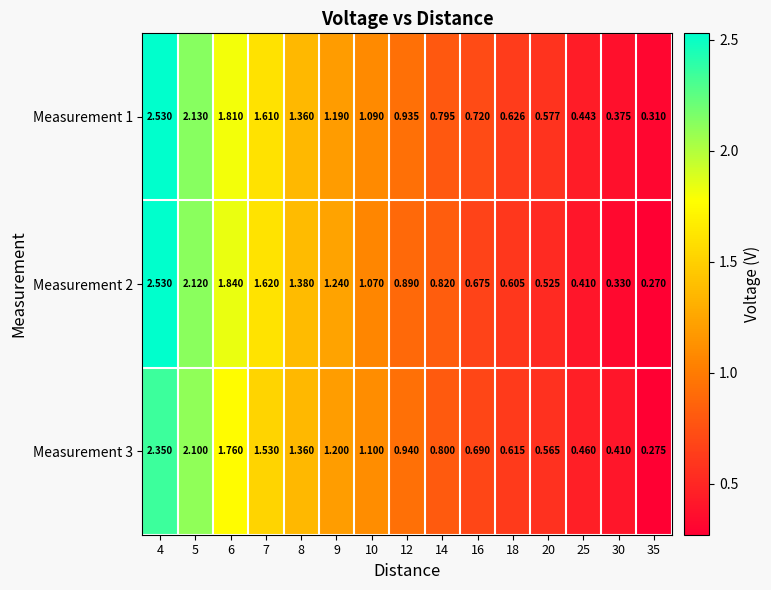

Is the value of Measurement 1 at 9 greater than the value of Measurement 3 at 14?

Yes